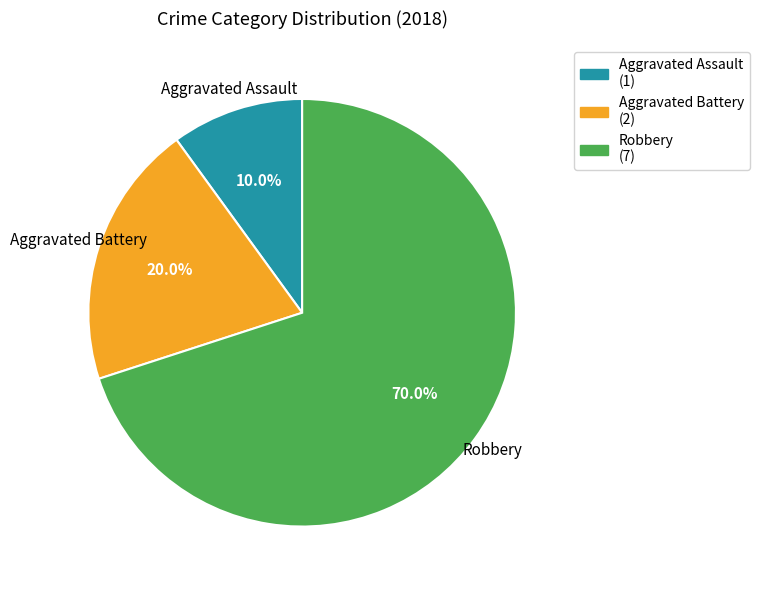

Is there any slice that represents more than half of the pie?

Yes